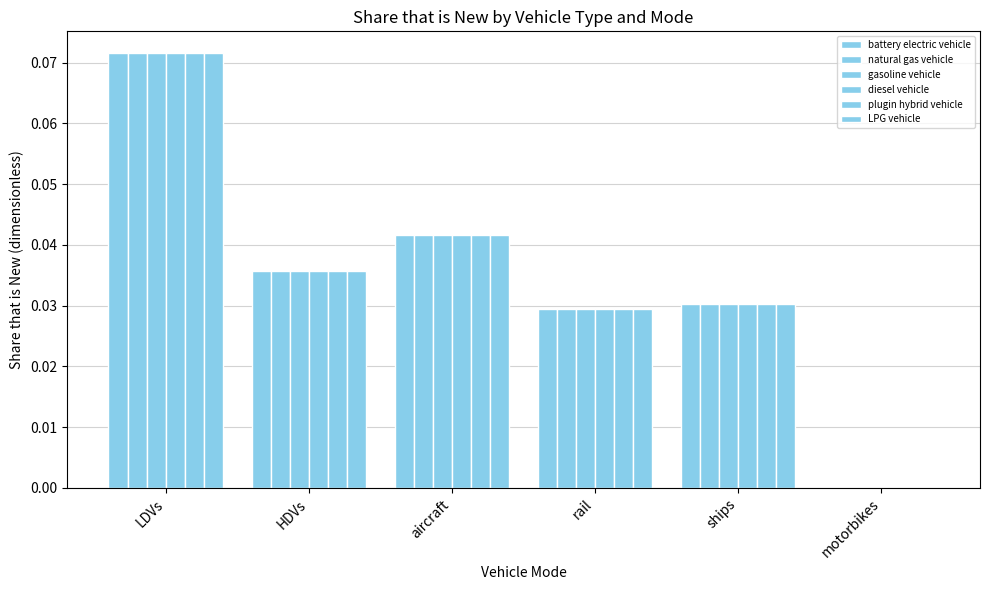

The diesel vehicle series shows 0.0 at motorbikes. True or false?

False